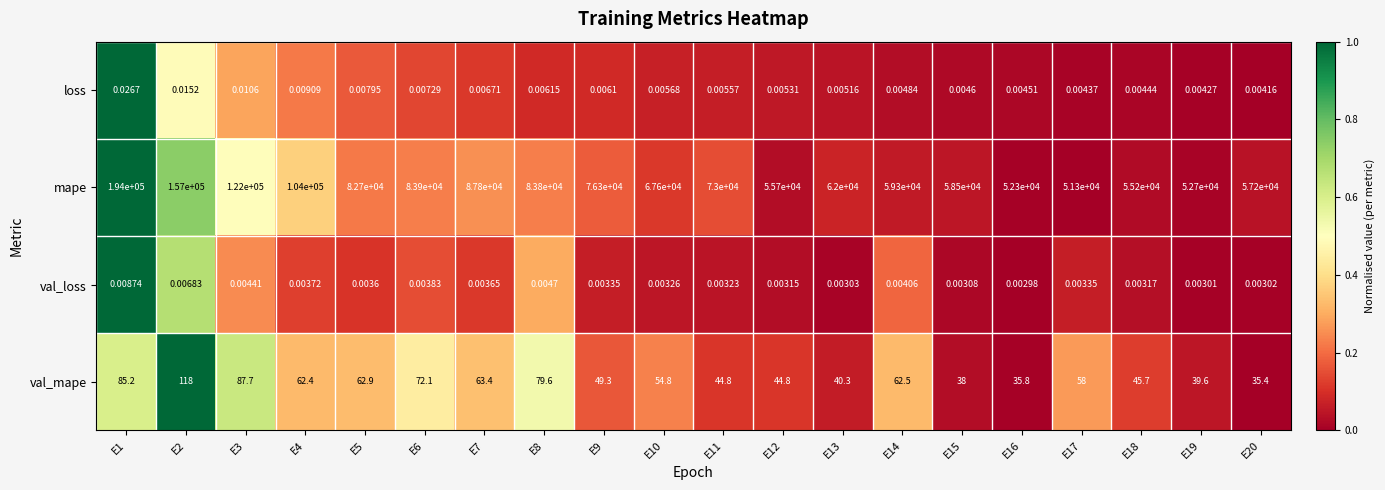

Which series has the largest total across all categories?

mape